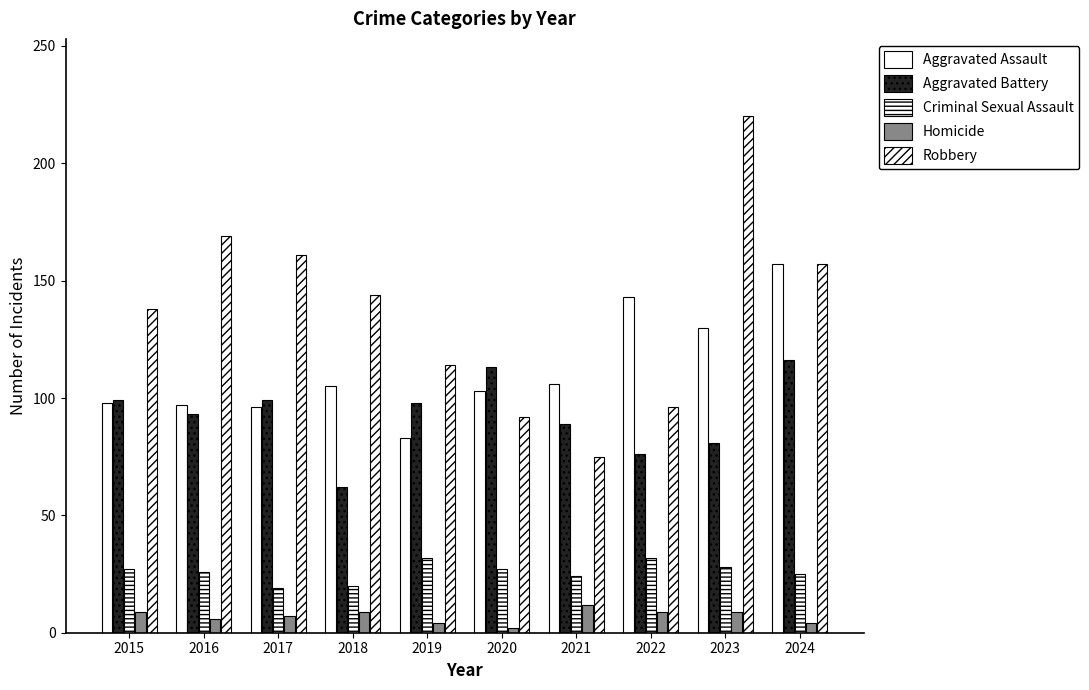

Which series has the largest total across all categories?

Robbery